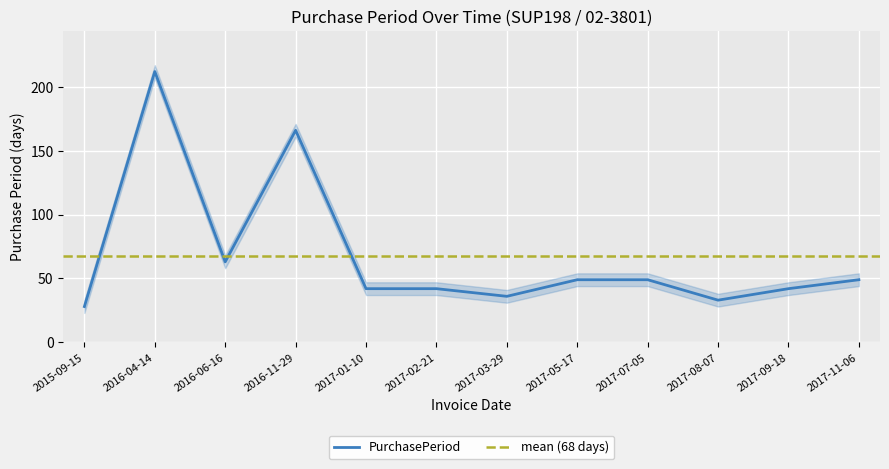

How many values exceed 49?

3